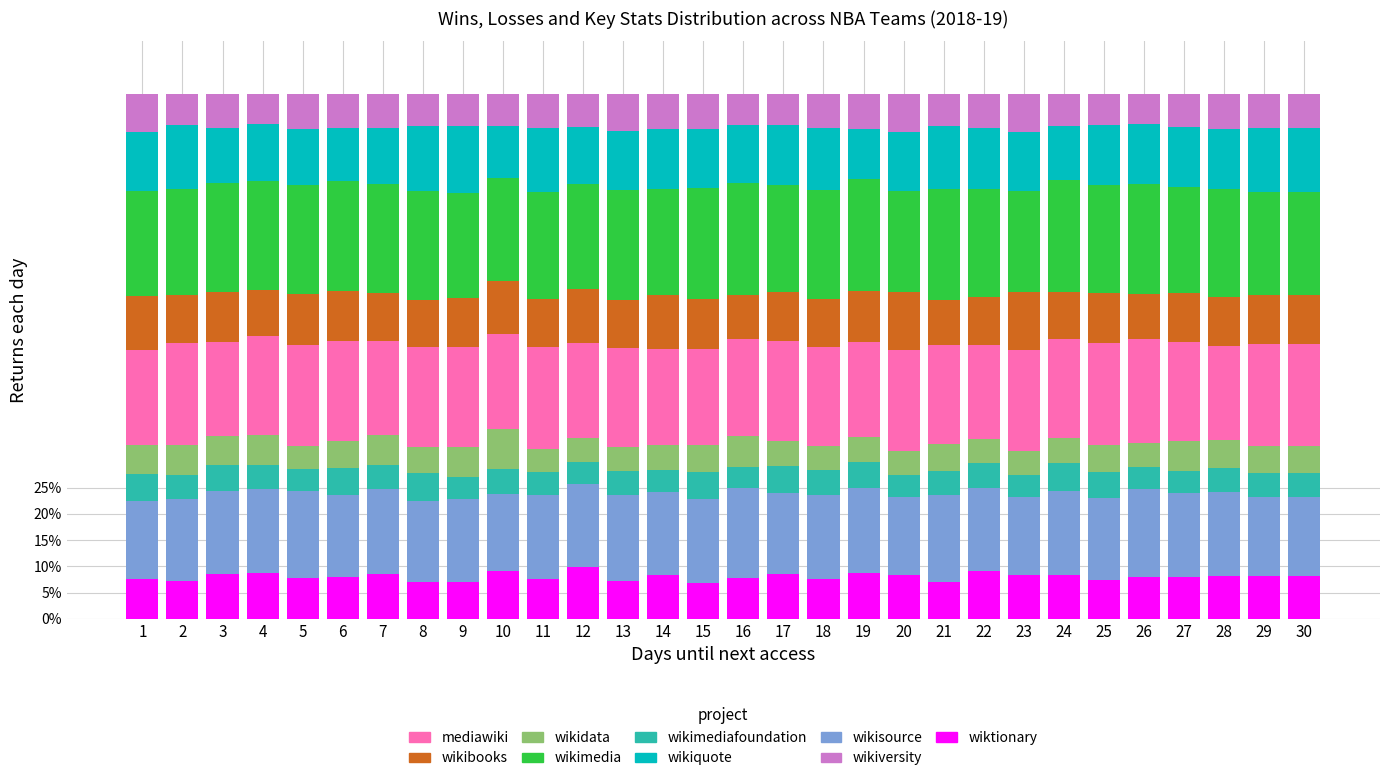

What is the total value across all series at 25?

100.0